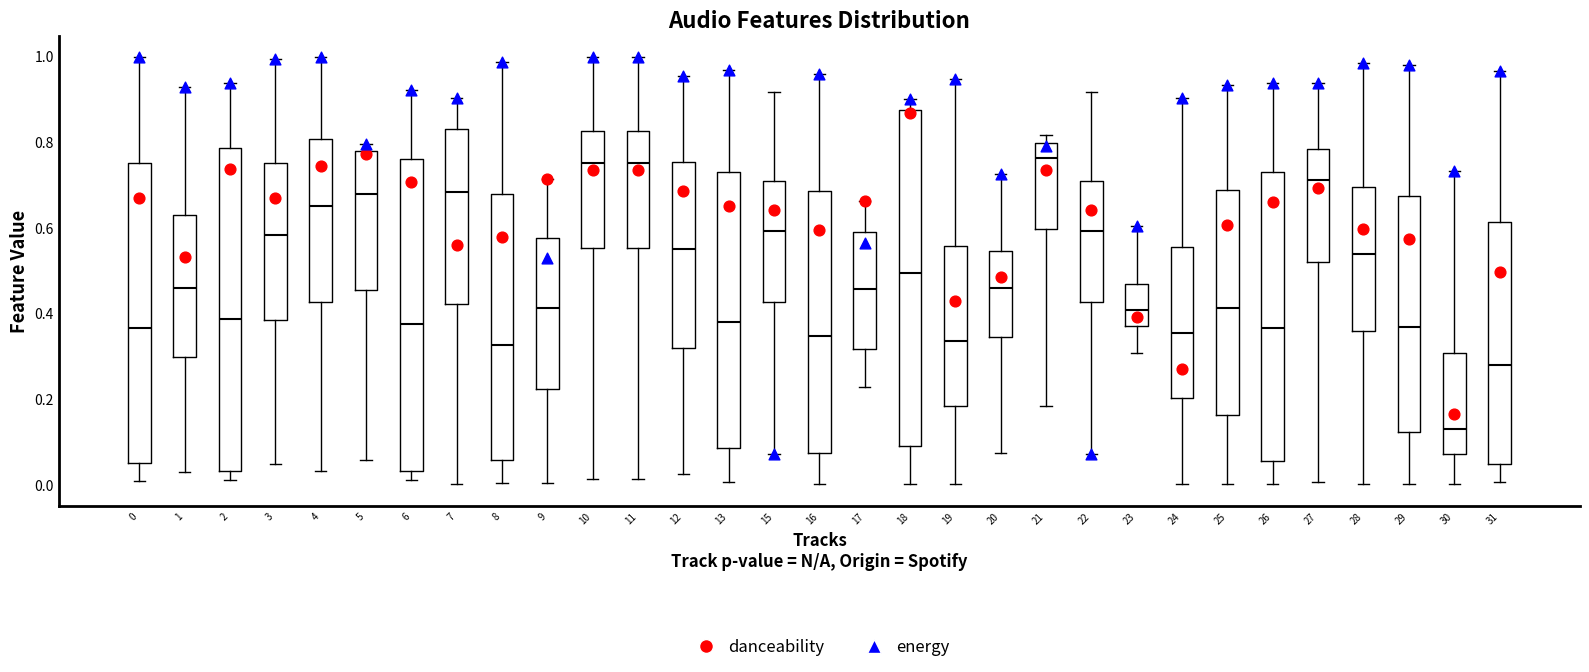

Where does the upper whisker of the box at x = 8 end on the y-axis? The values are not printed on the chart, so give them approximately, as read against the axis.

0.98